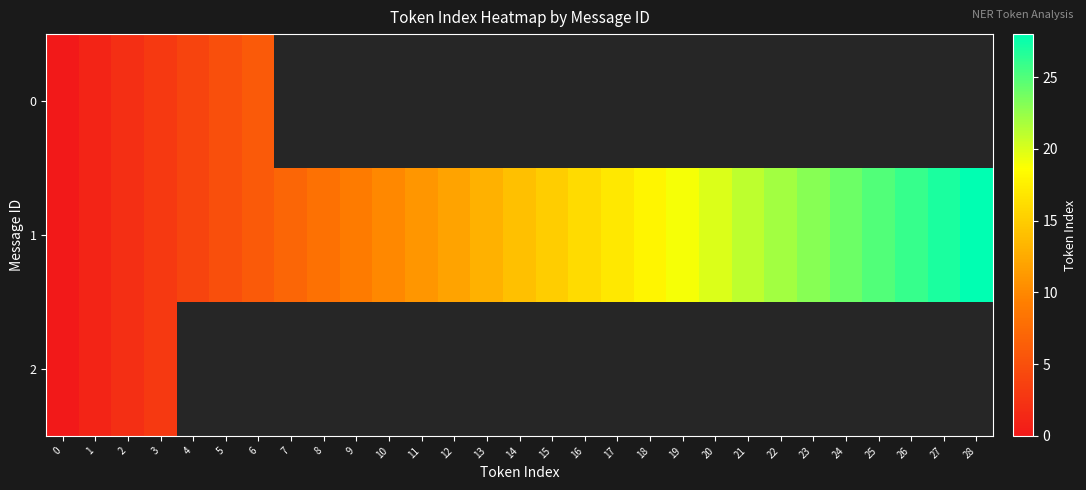

Count the number of data series in this chart.

3